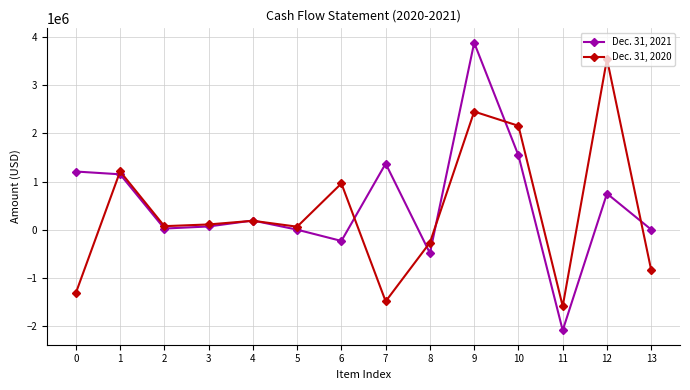

What value does the Dec. 31, 2021 series have at 1, to the nearest 10?

1150610